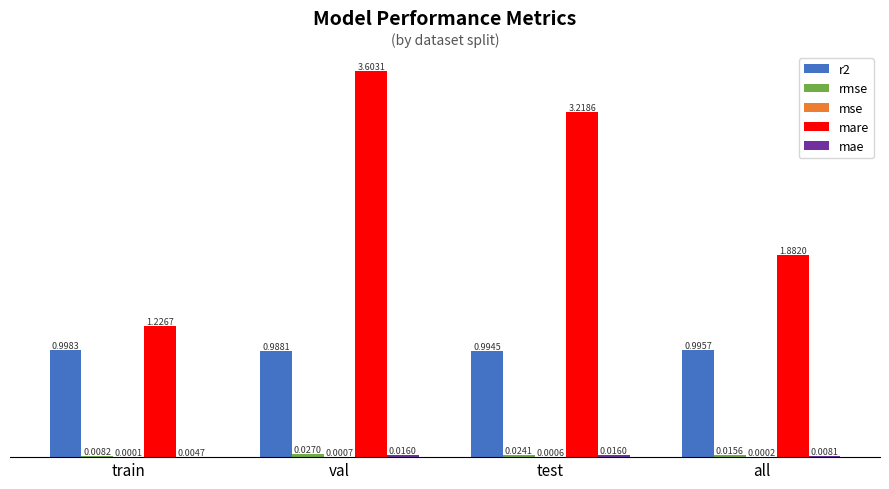

What is the maximum value shown in the chart?

3.6